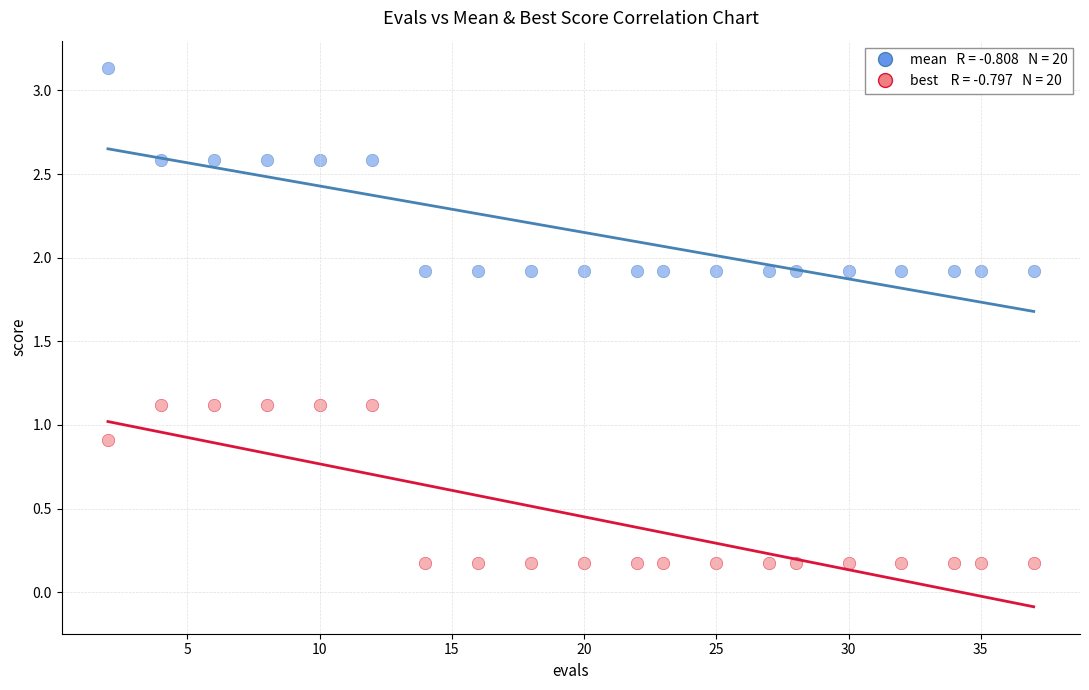

Across all data points, what is the range of X values (max minus min)?

35.0